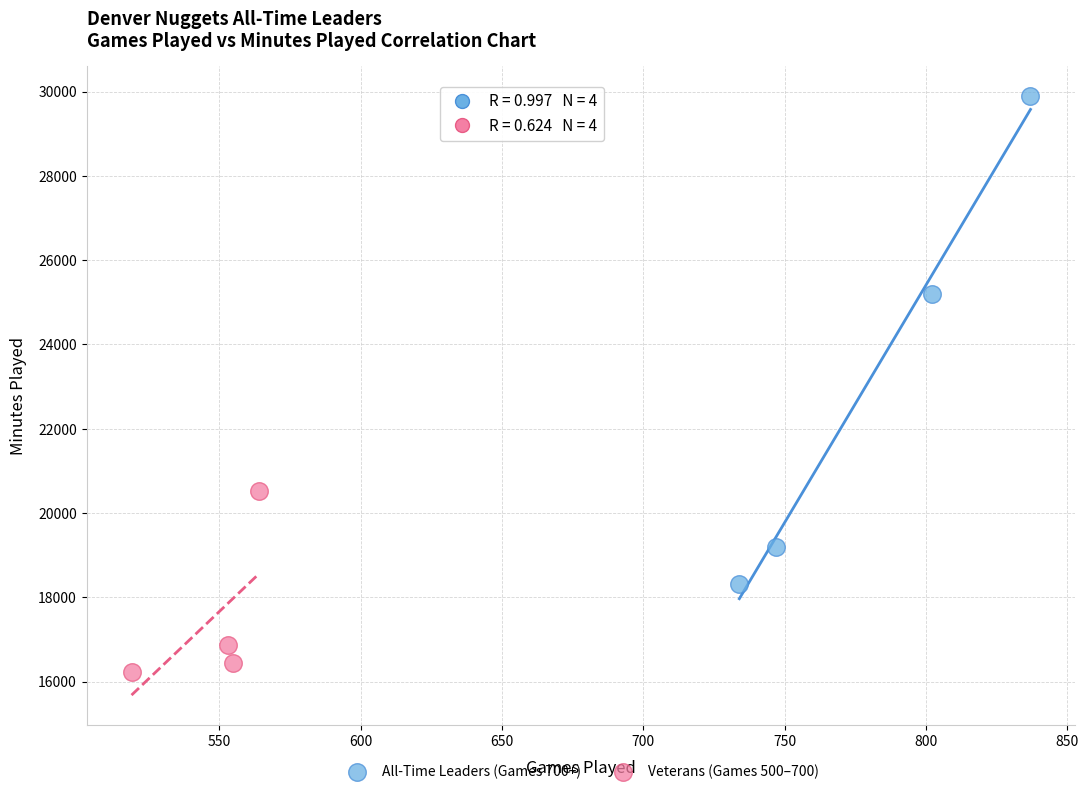

Which series contains the lowest Y value?

Veterans (Games 500–700)